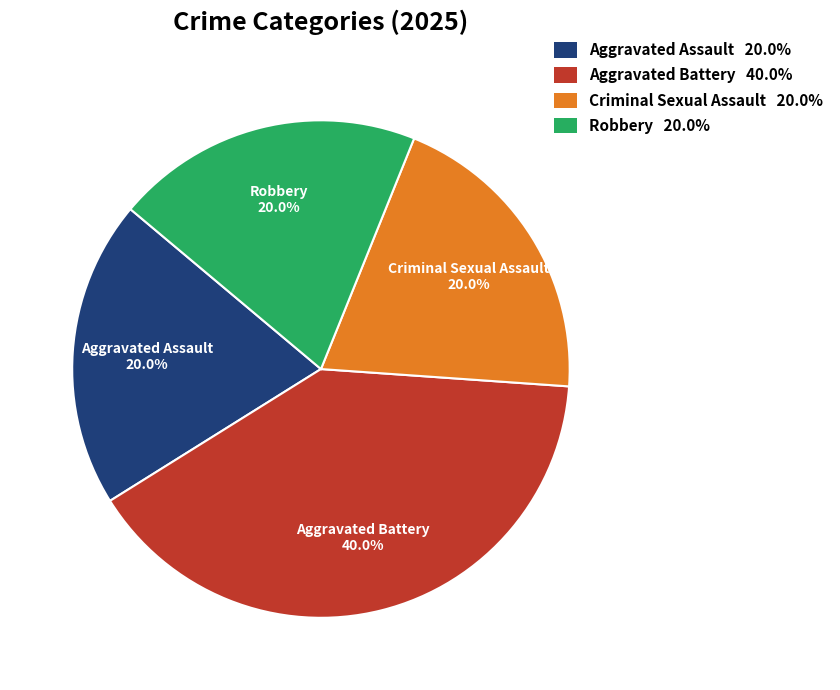

Which has a higher value, Robbery 20.0% or Aggravated Battery 40.0%?

Aggravated Battery 40.0%